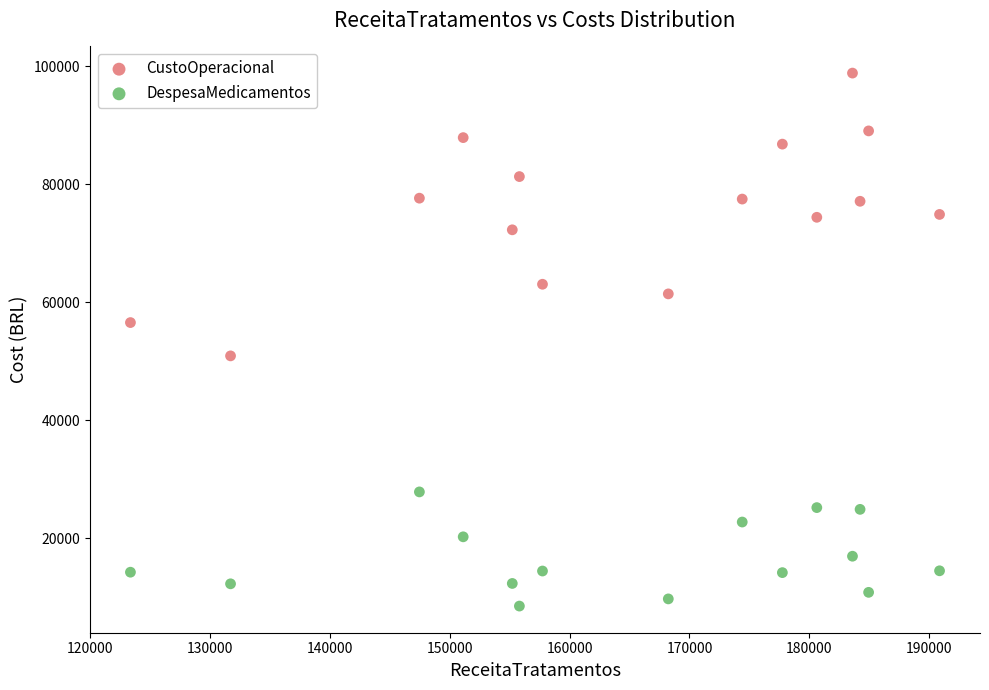

Which series has the widest spread of Y values?

CustoOperacional